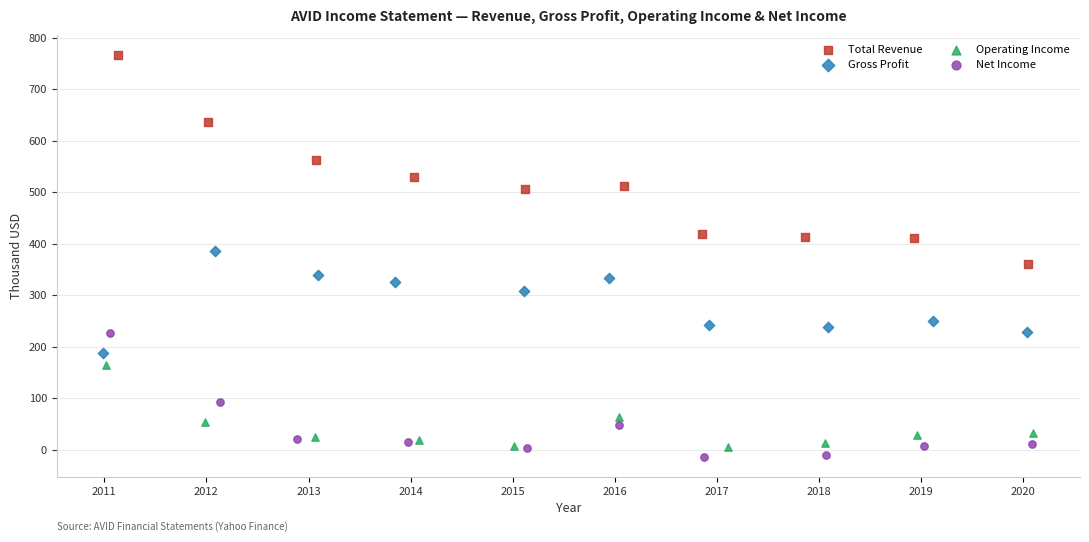

What are all the series names shown in the legend?

Total Revenue, Gross Profit, Operating Income, Net Income